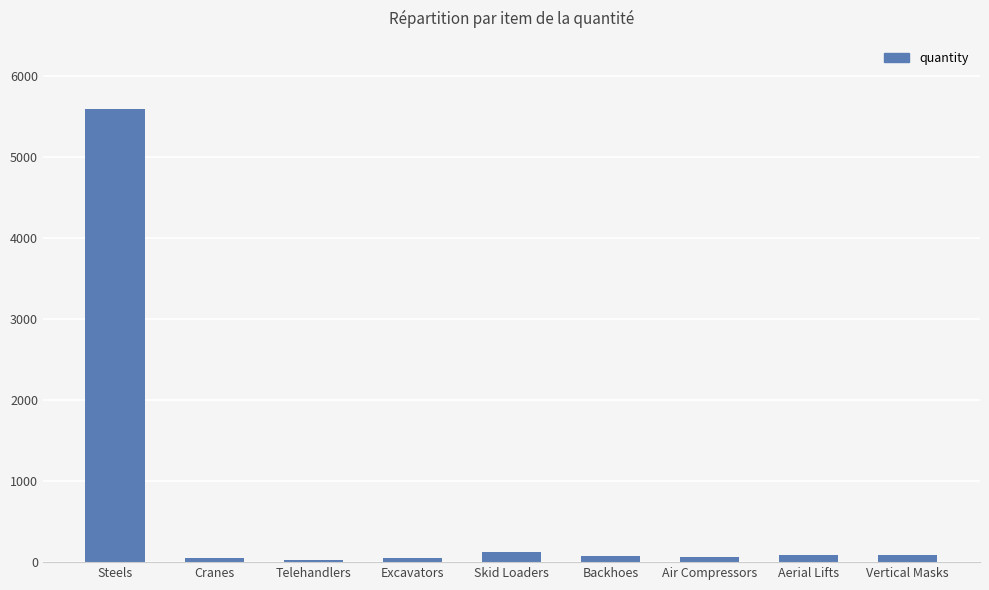

What is the maximum value shown in the chart?

5600